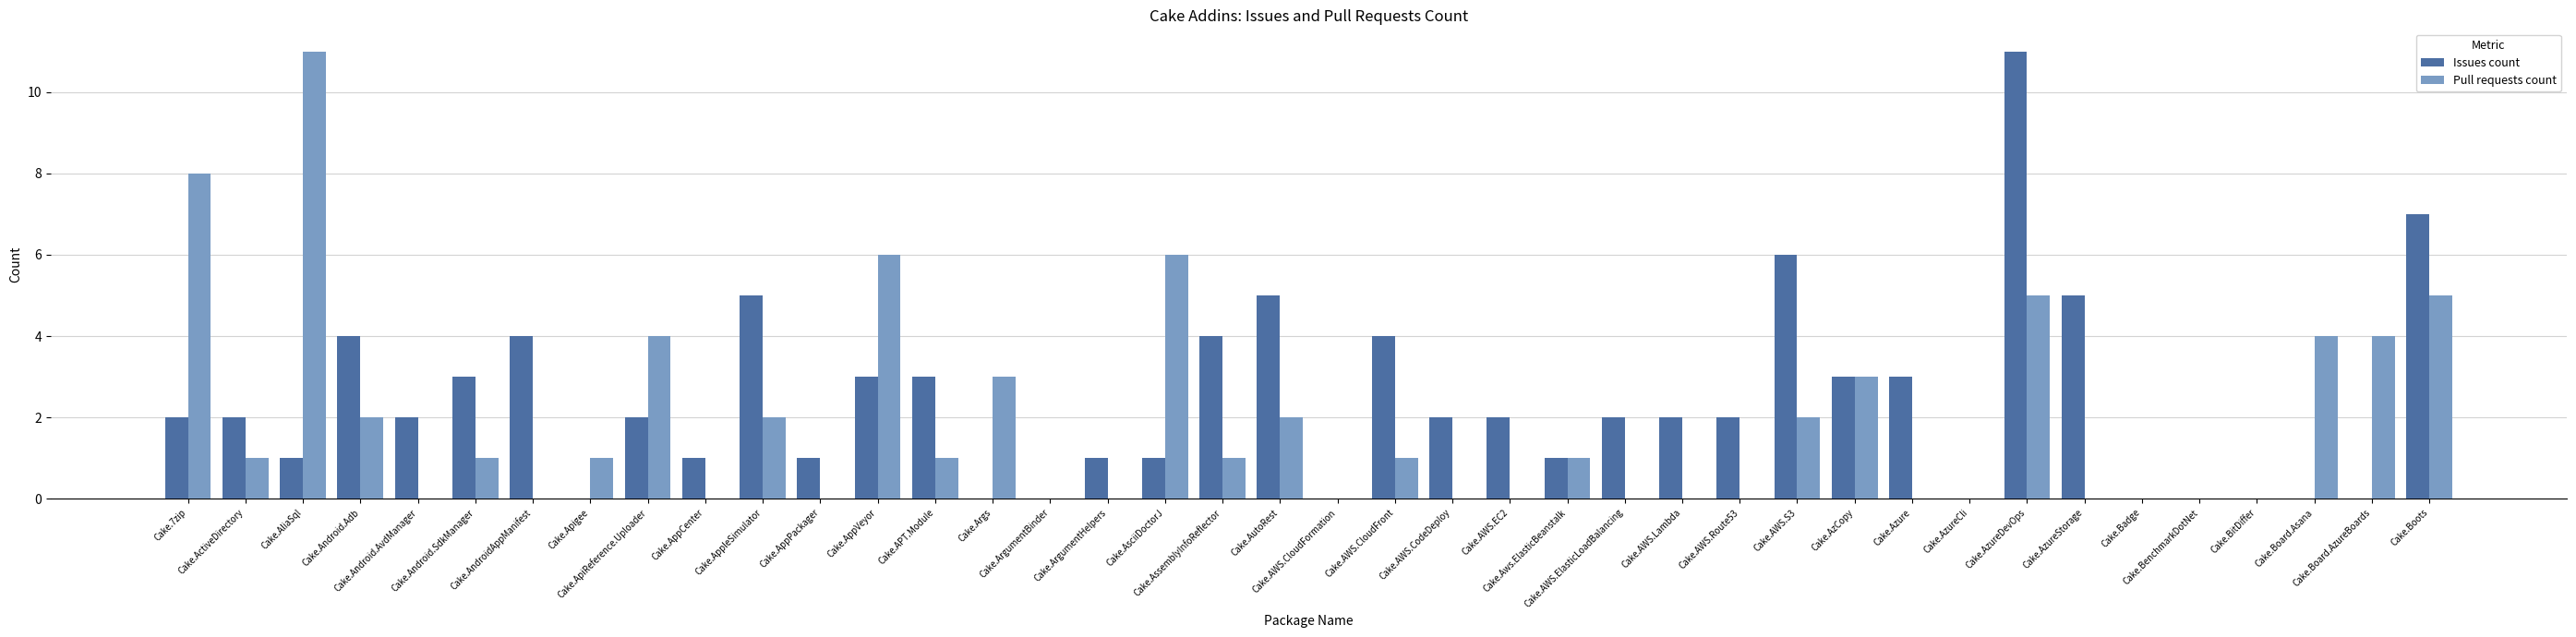

What is the sum of all Pull requests count values?

74